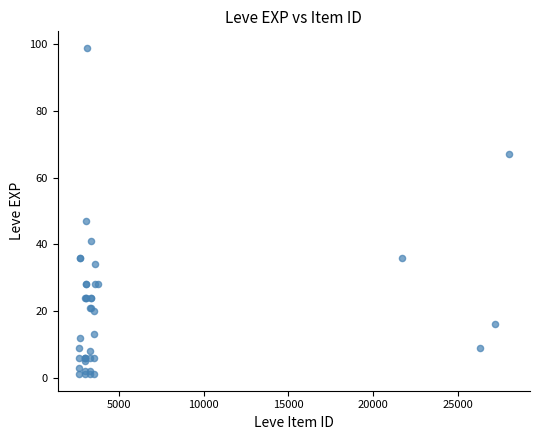

What Y value in the scatter plot is closest to 50?

47